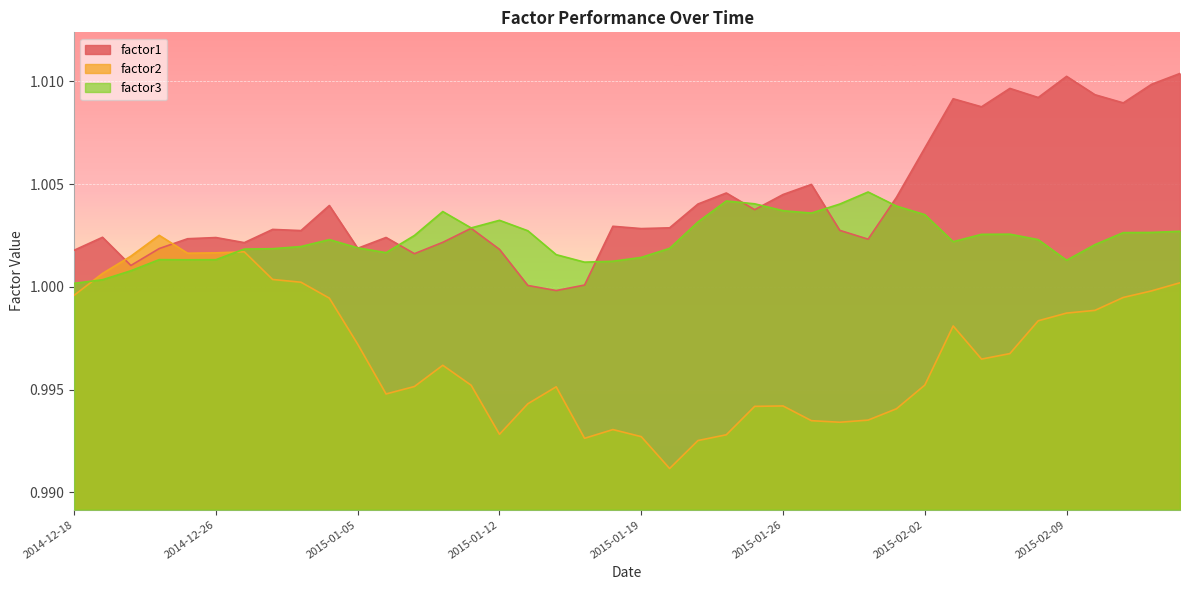

What is the average value of the factor2 series?

1.0